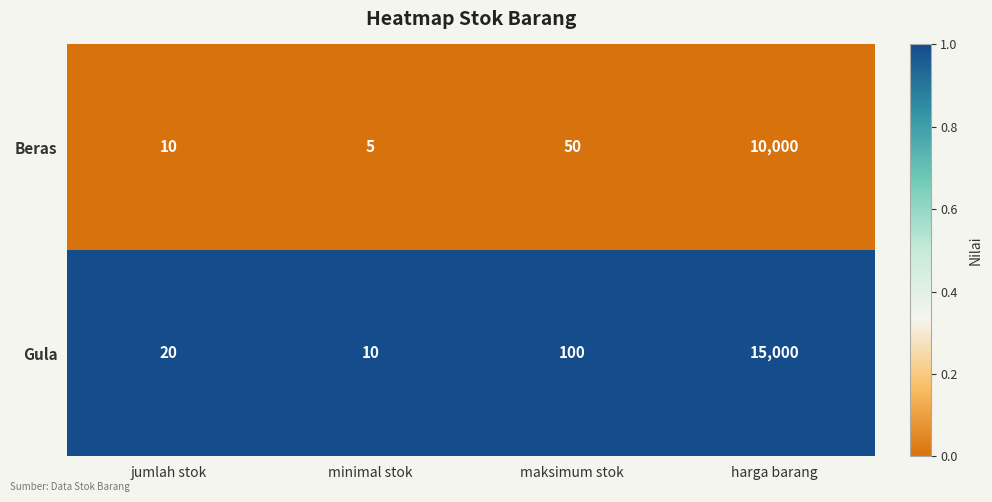

At minimal stok, list the series in order from smallest to largest.

Beras, Gula